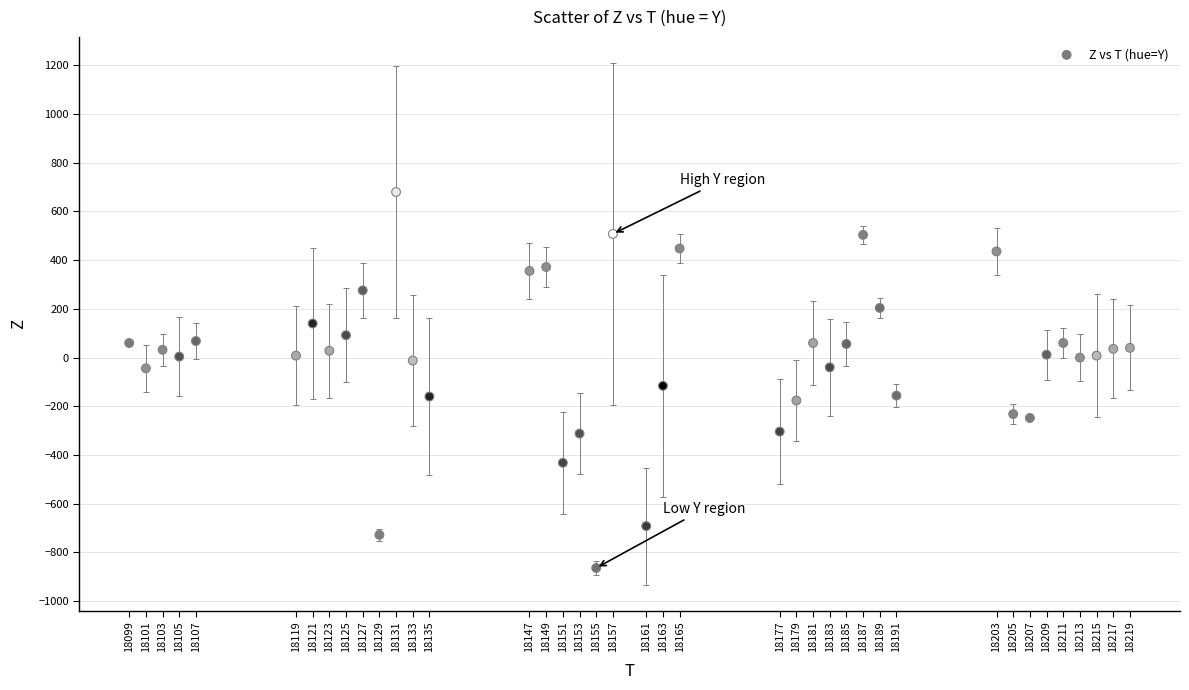

What Y value in the scatter plot is closest to -92?

-116